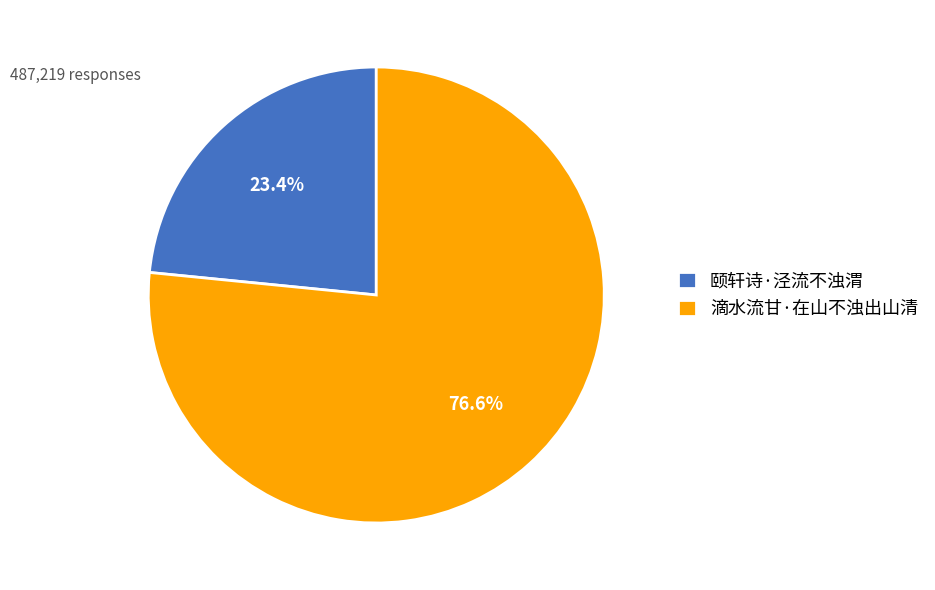

To the nearest percent, what is the difference between the 颐轩诗·泾流不浊渭 and 滴水流甘·在山不浊出山清 slice percentages?

53%